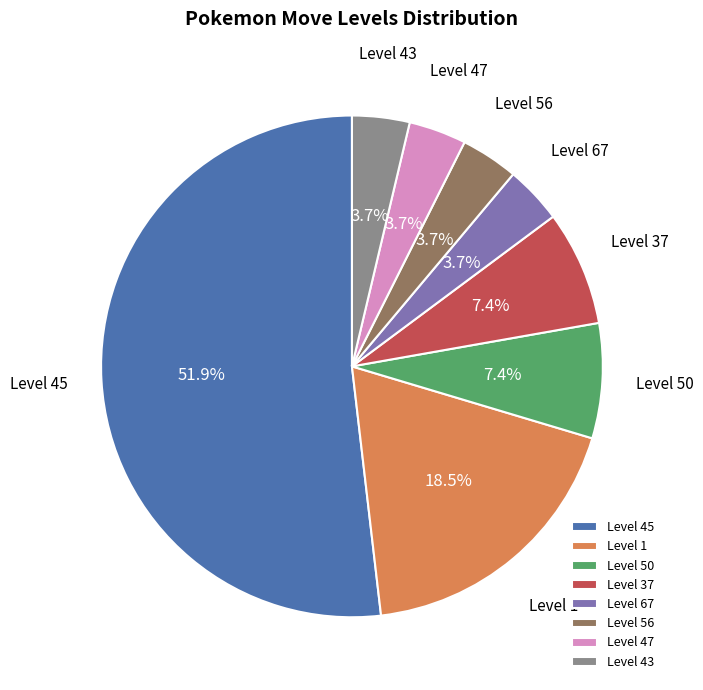

Between Level 43 and Level 37, which is larger?

Level 37